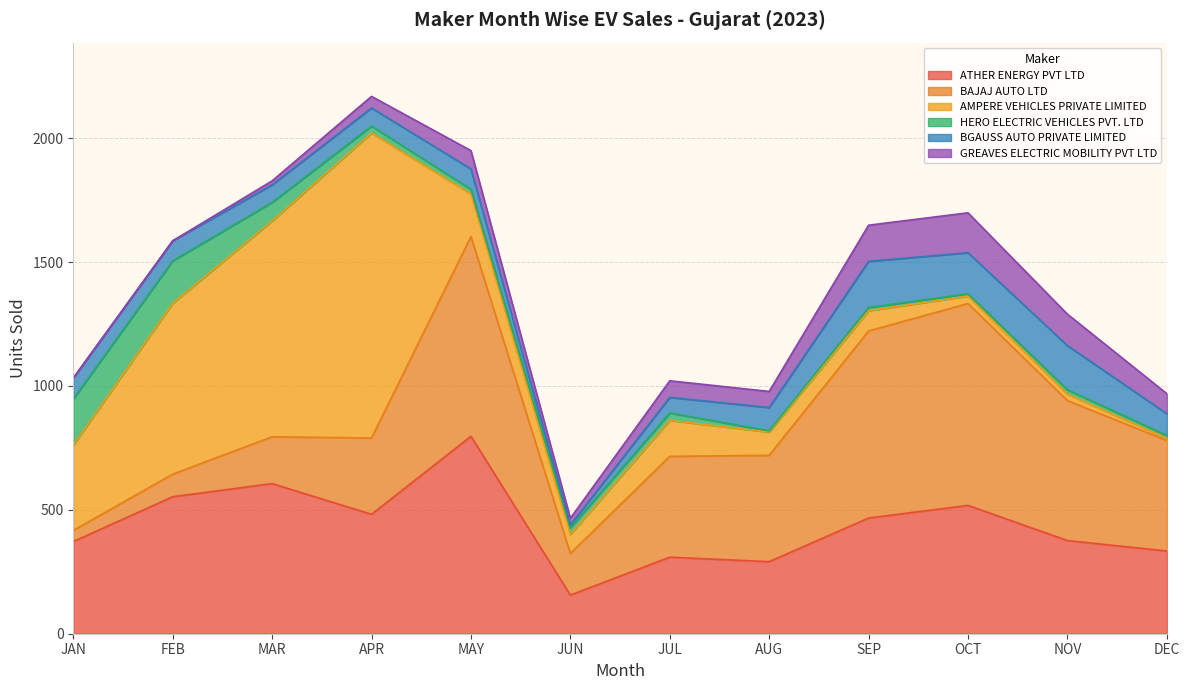

What is the value of the BGAUSS AUTO PRIVATE LIMITED point at the 1st from the left?

85